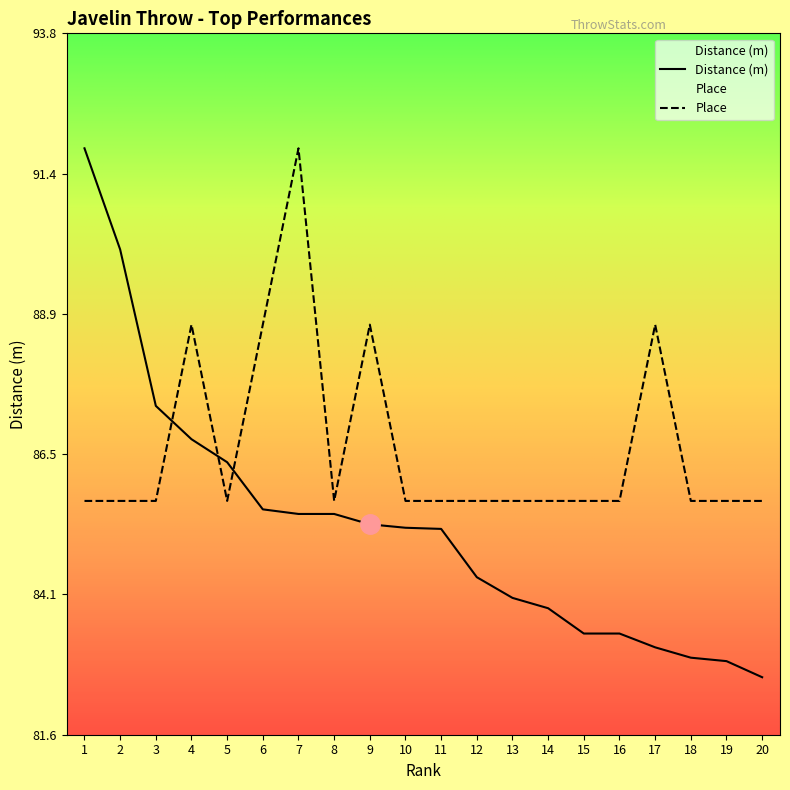

Rank the series at 13 from lowest to highest value.

Distance (m), Place